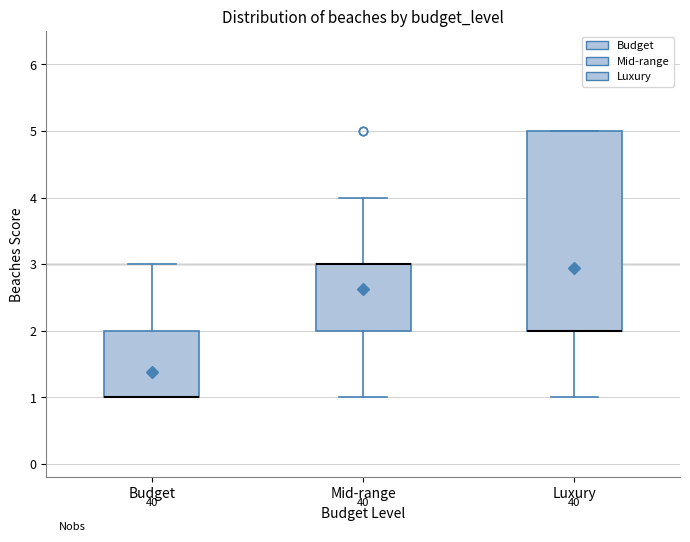

Which box is the tallest, from its lower edge to its upper edge?

Luxury